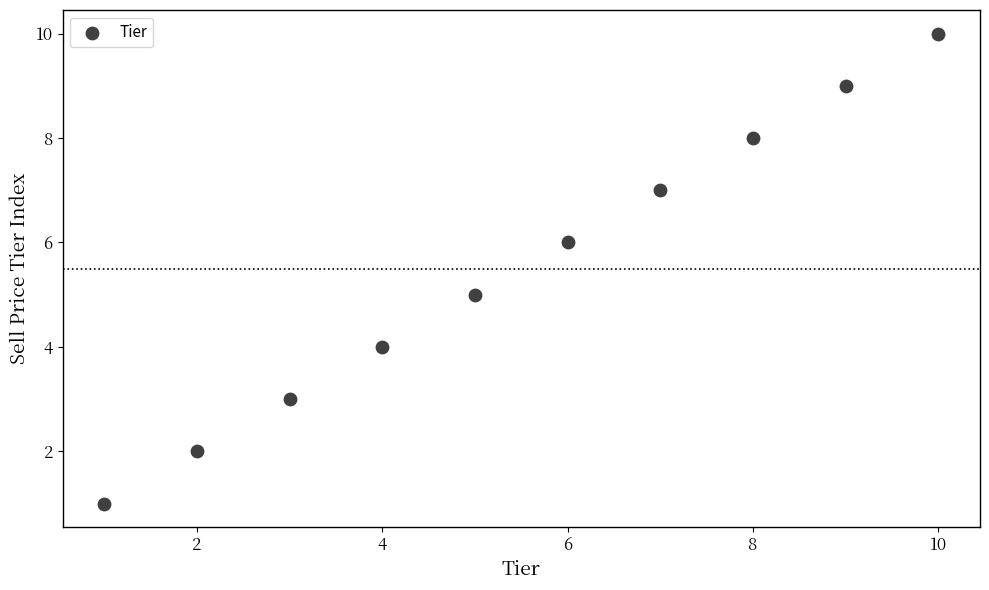

What is the range of Y values (max minus min)?

9